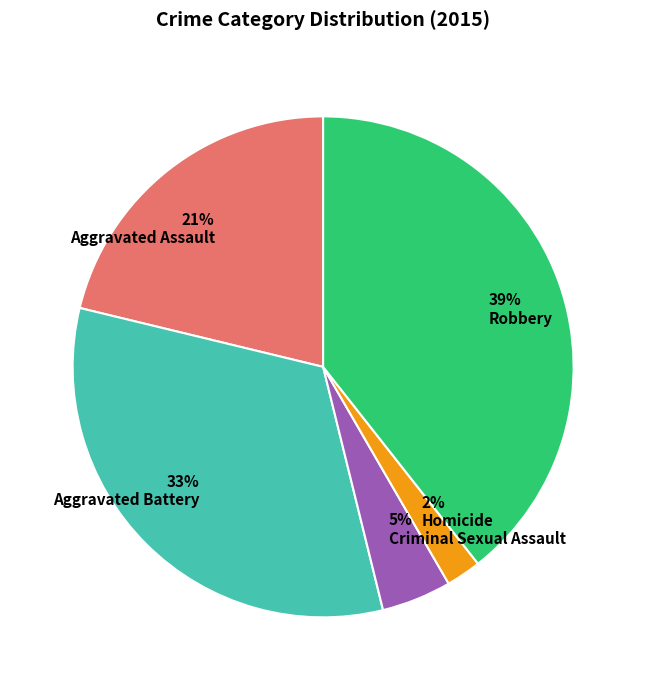

Which slice is the smallest?

Homicide